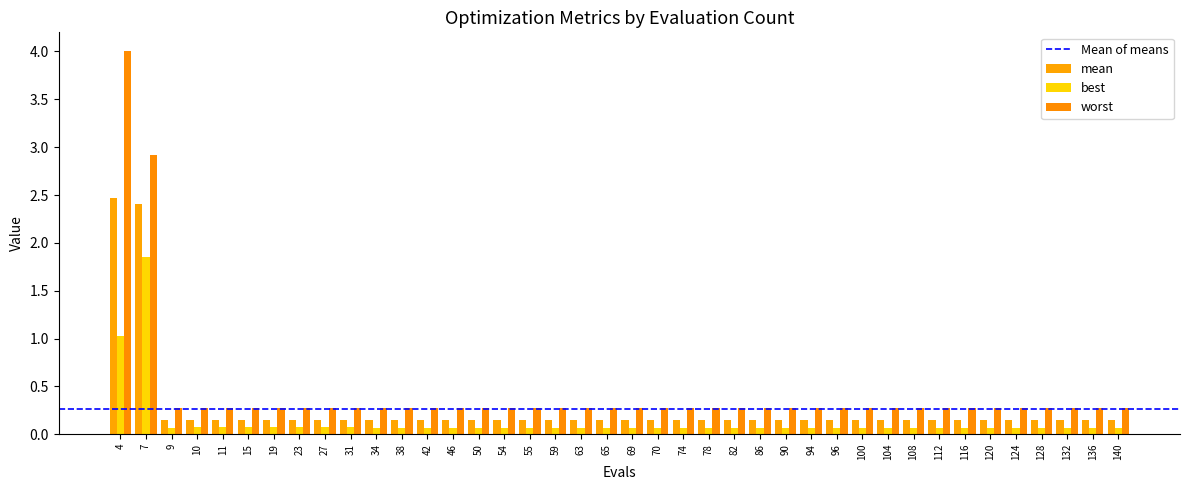

What is the value of the worst bar at the 26th from the left?

0.3